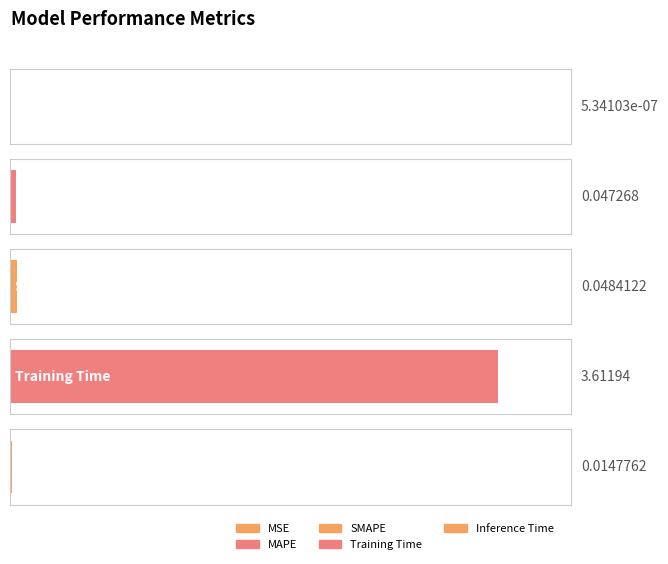

The chart shows a value of 0.0 at Inference Time. True or false?

True